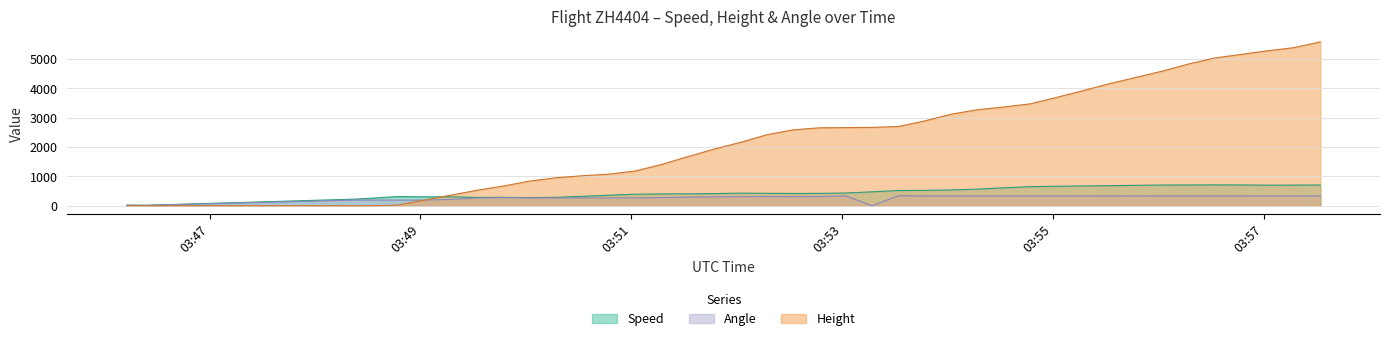

Read the Speed value at 2023-12-30 03:53:17.

474.1